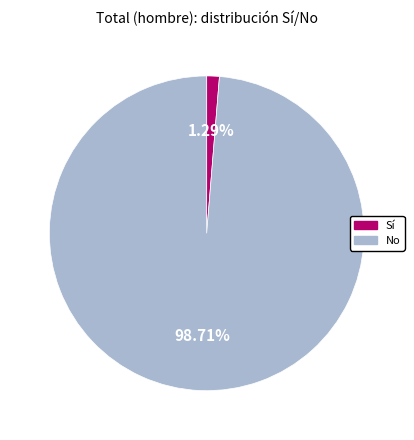

How many slices are in this pie chart?

2